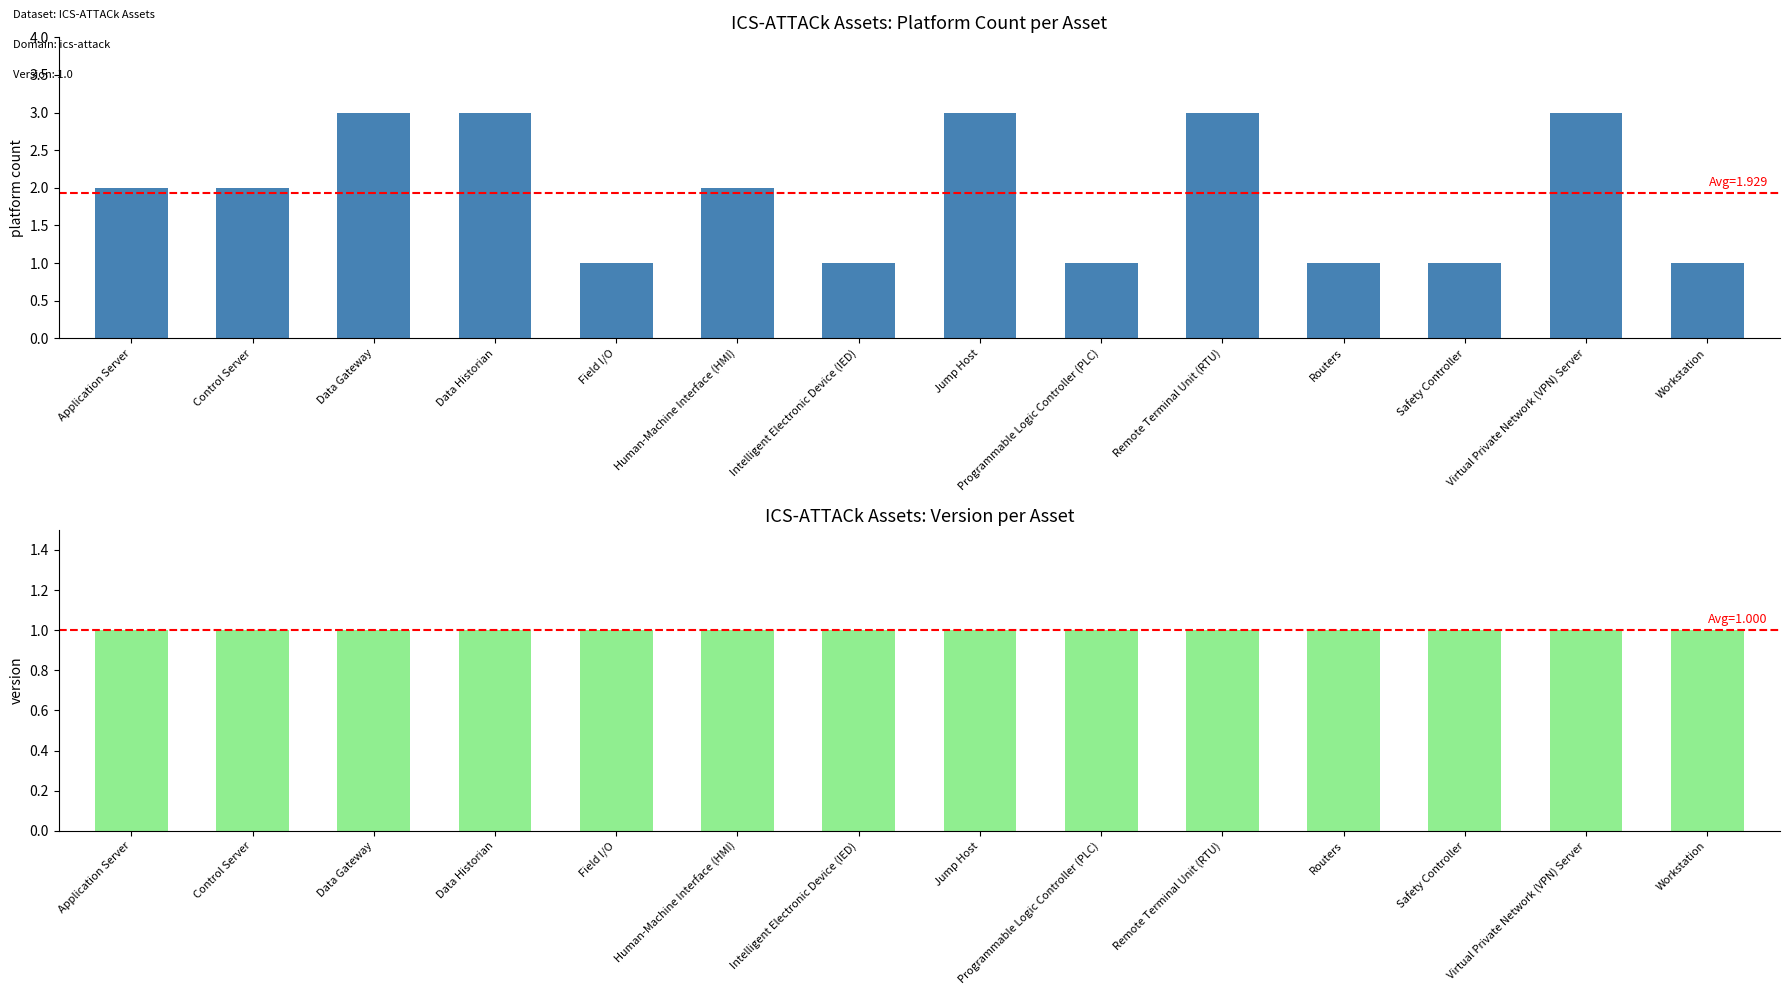

Count the number of categories in the chart.

14